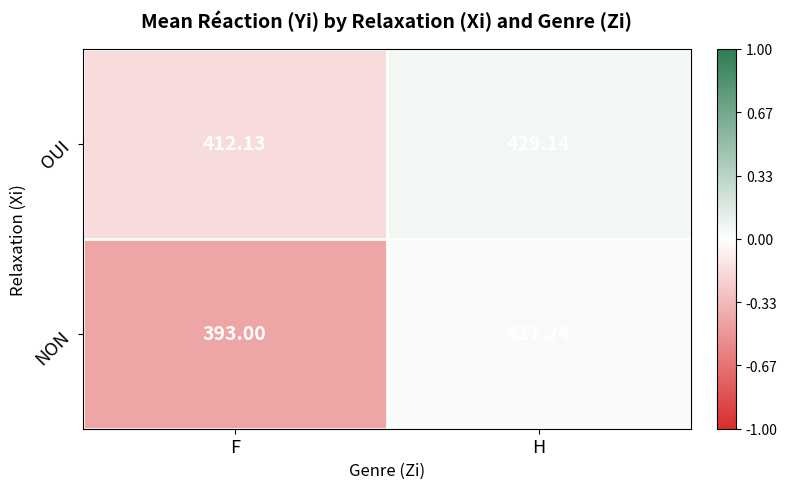

Between F and H, which series saw the biggest shift?

NON